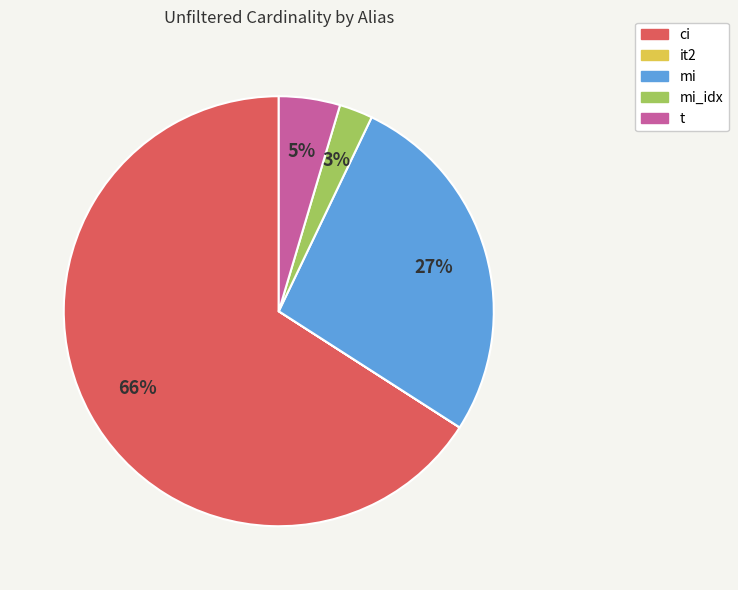

To the nearest percent, what is the average slice percentage?

20%